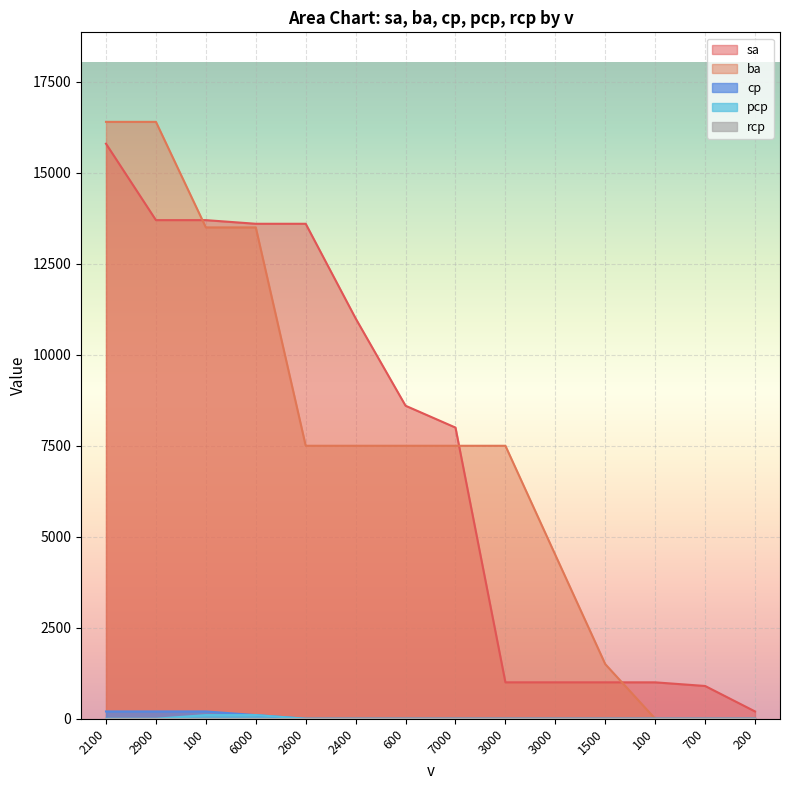

The value of sa at 3000 is 1000. True or false?

True